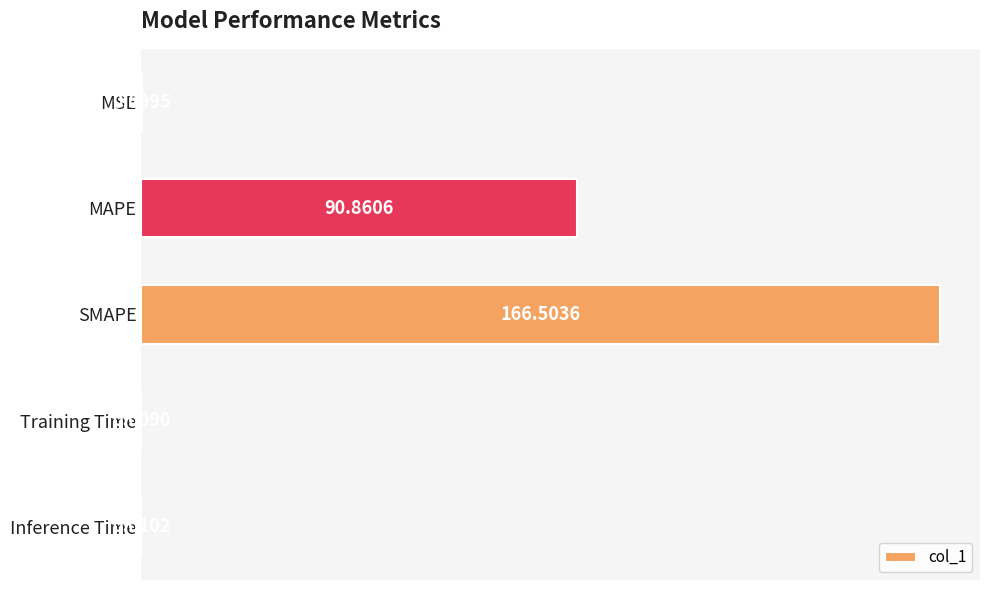

At which category does the chart reach its peak across all series?

SMAPE